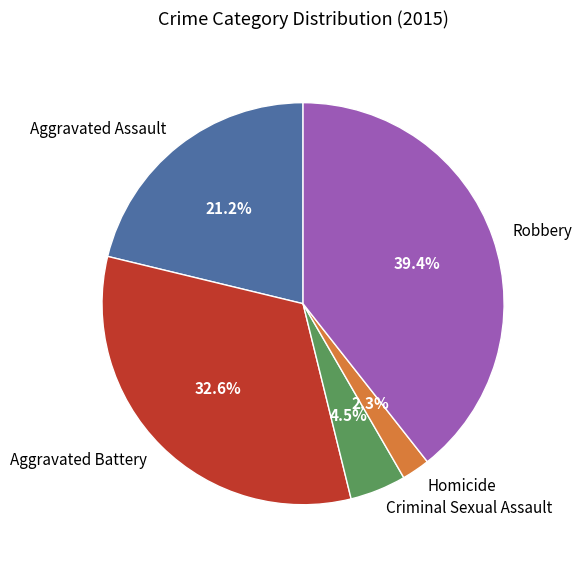

Rank the categories by value from lowest to highest.

Homicide, Criminal Sexual Assault, Aggravated Assault, Aggravated Battery, Robbery